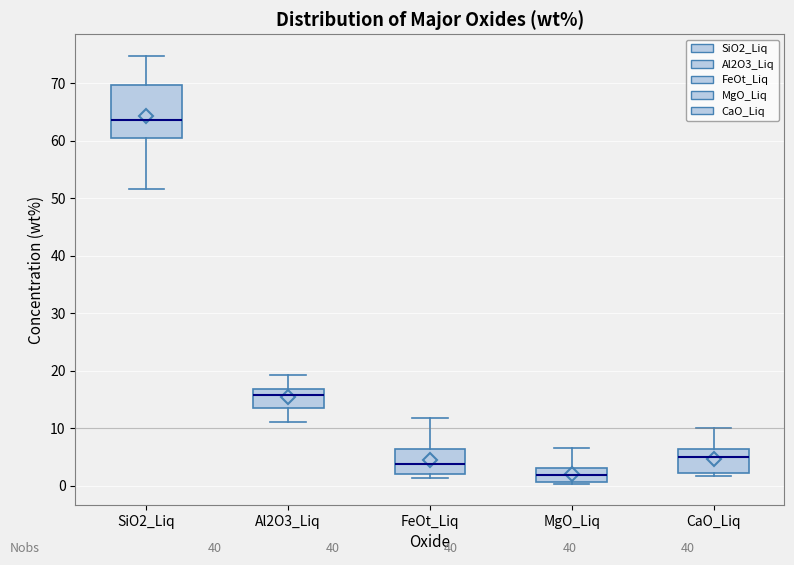

Which box has the lowest median line?

MgO_Liq